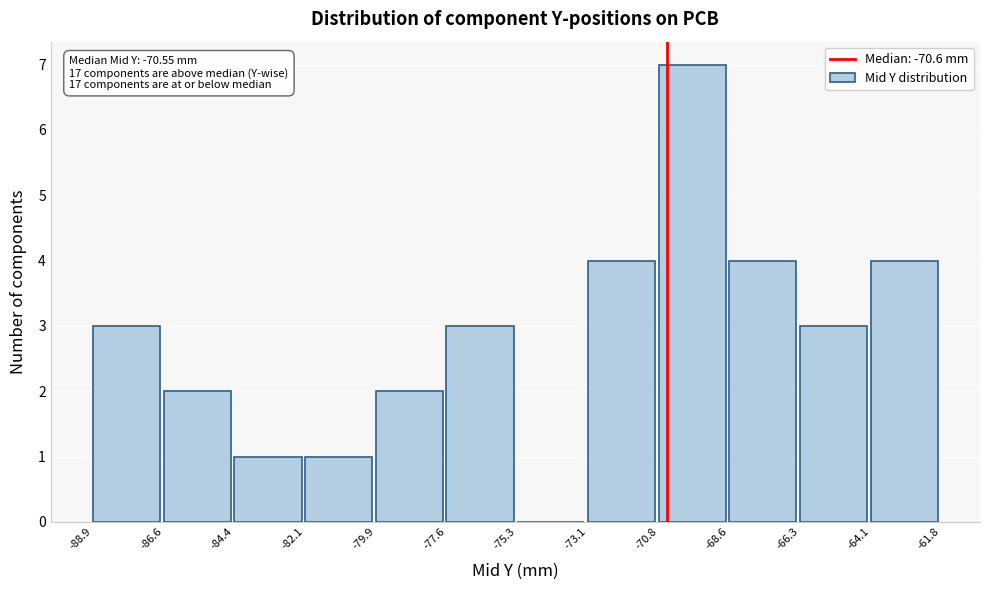

Over which range of the x-axis is the bar tallest?

-70.8 to -68.6